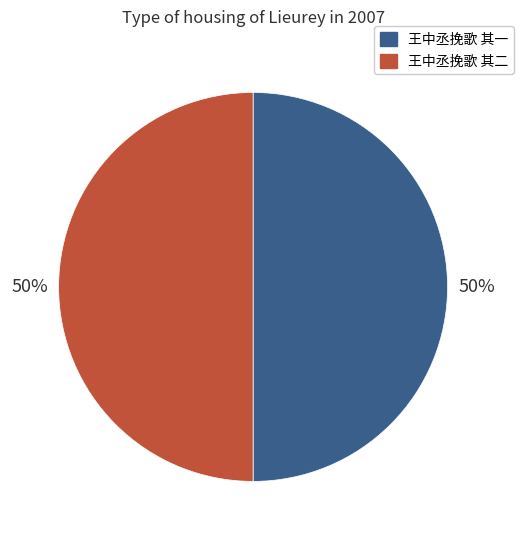

The 王中丞挽歌 其二 slice represents 50% of the pie. True or false?

True